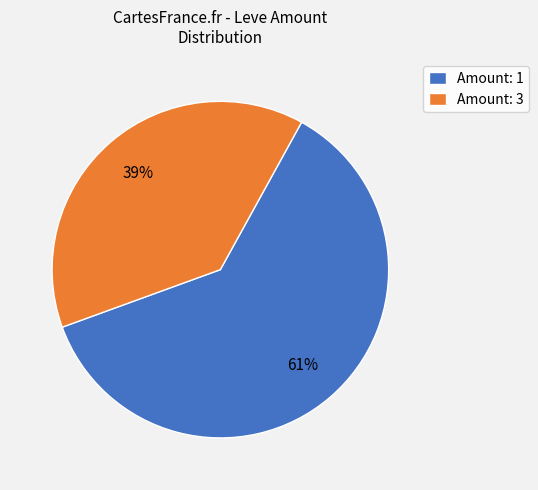

To the nearest percent, what percentage of the pie is Amount: 1?

61%